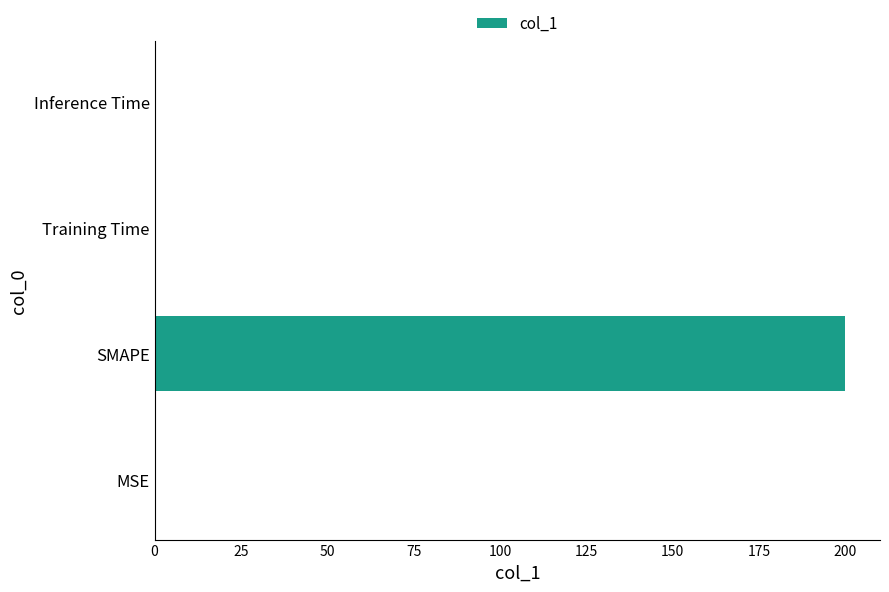

Which label corresponds to the largest value in the chart?

SMAPE